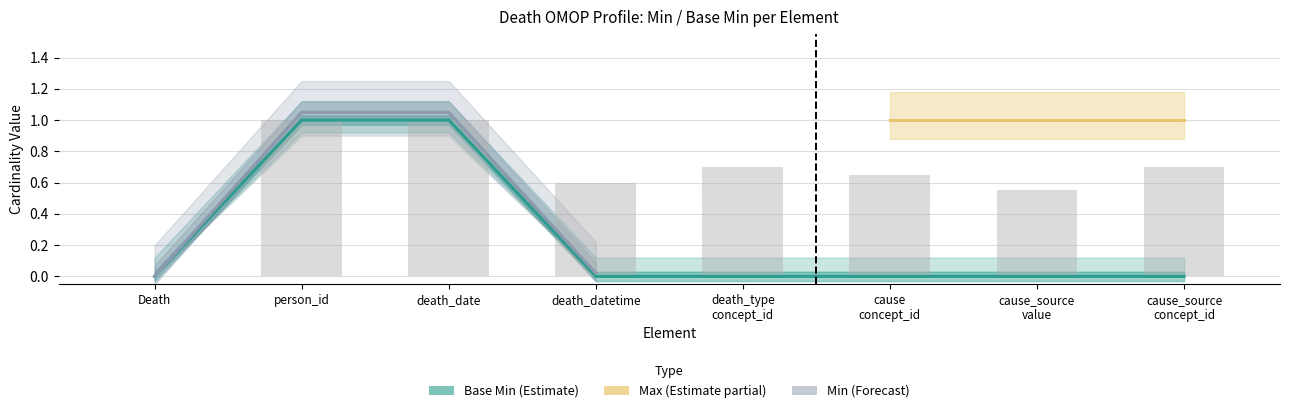

List the labels in order of value, smallest first.

Death, death_datetime, death_type concept_id, cause concept_id, cause_source value, cause_source concept_id, person_id, death_date